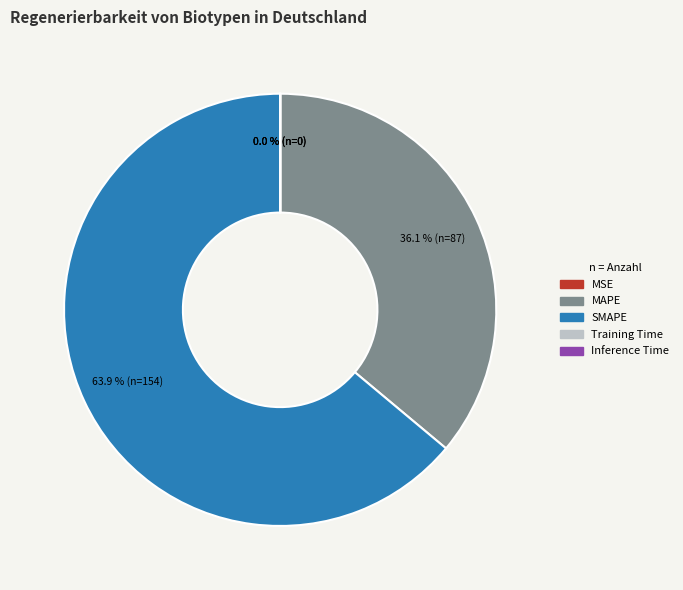

How much of the chart is everything except SMAPE?

36.1%